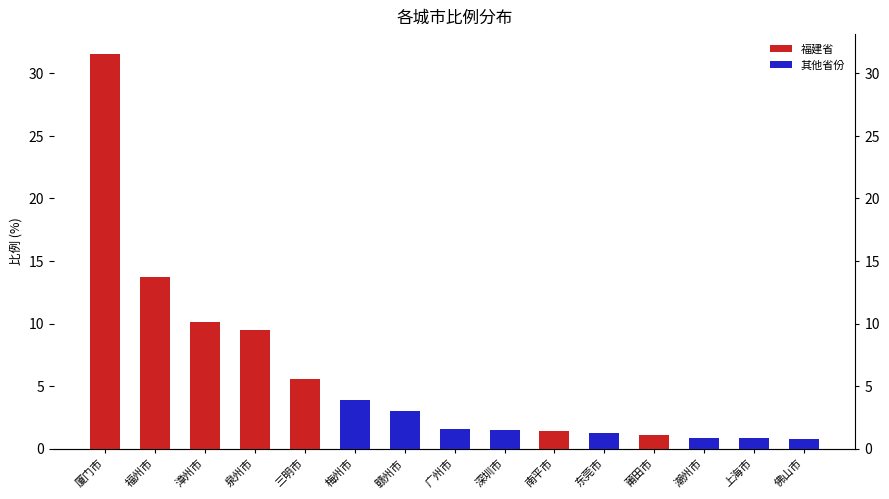

What is the difference between the maximum and second lowest values?

30.8